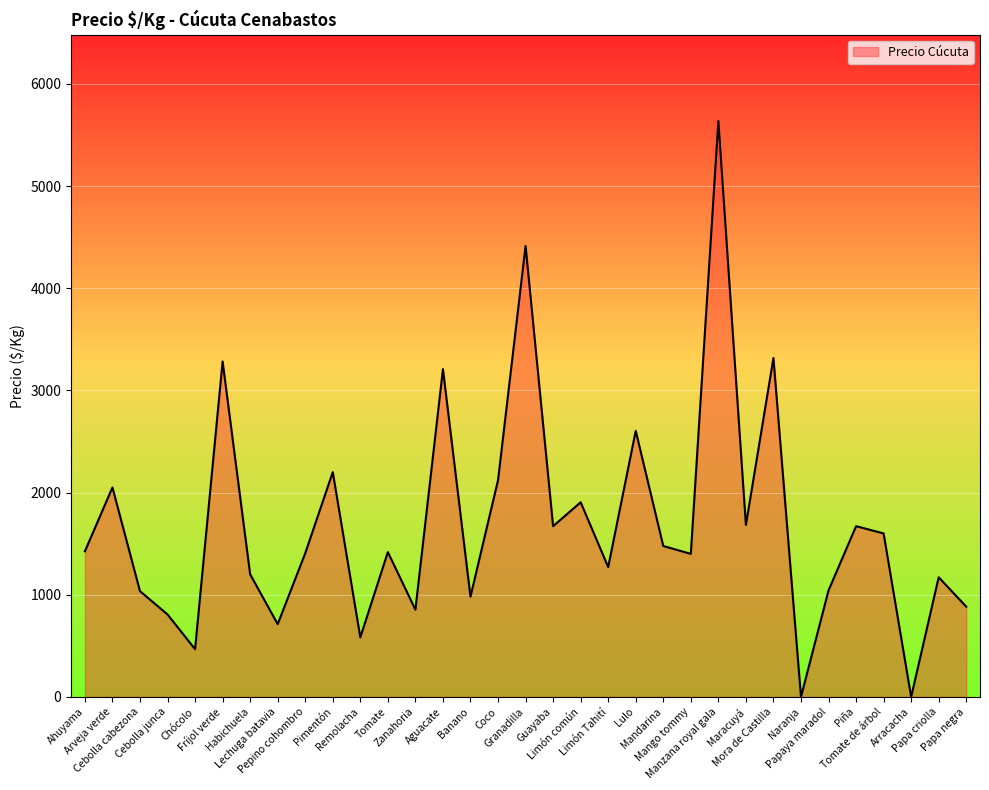

Which has a higher value, Papa criolla or Tomate de árbol?

Tomate de árbol